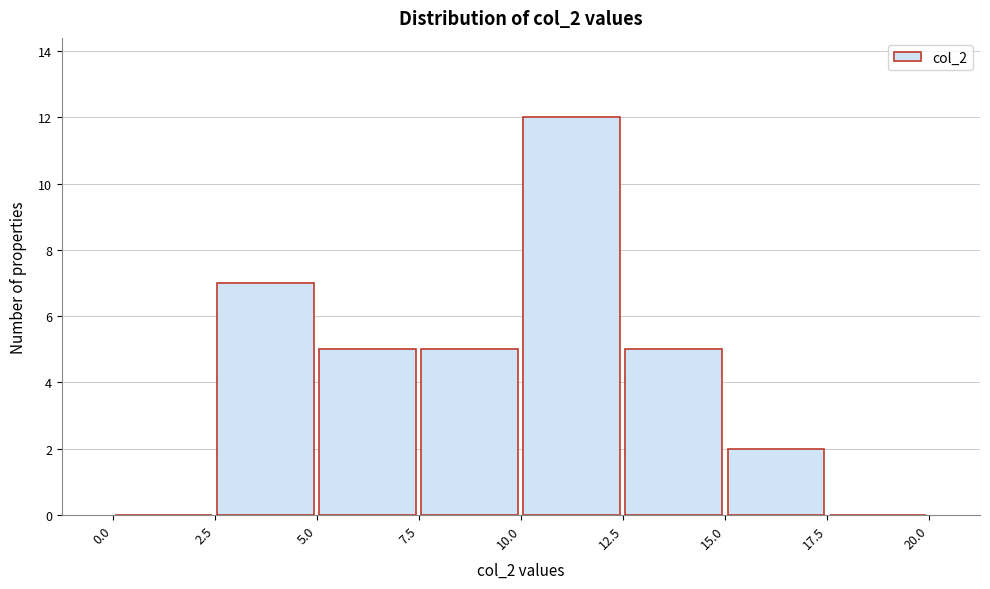

Over which range of the x-axis is the bar tallest?

10.0 to 12.5